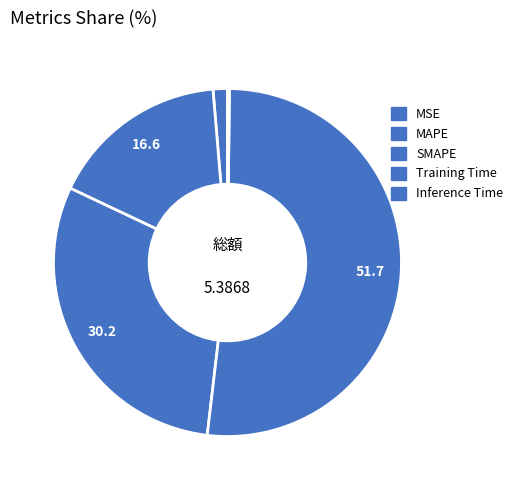

To the nearest percent, what percentage of the pie is MSE?

1%